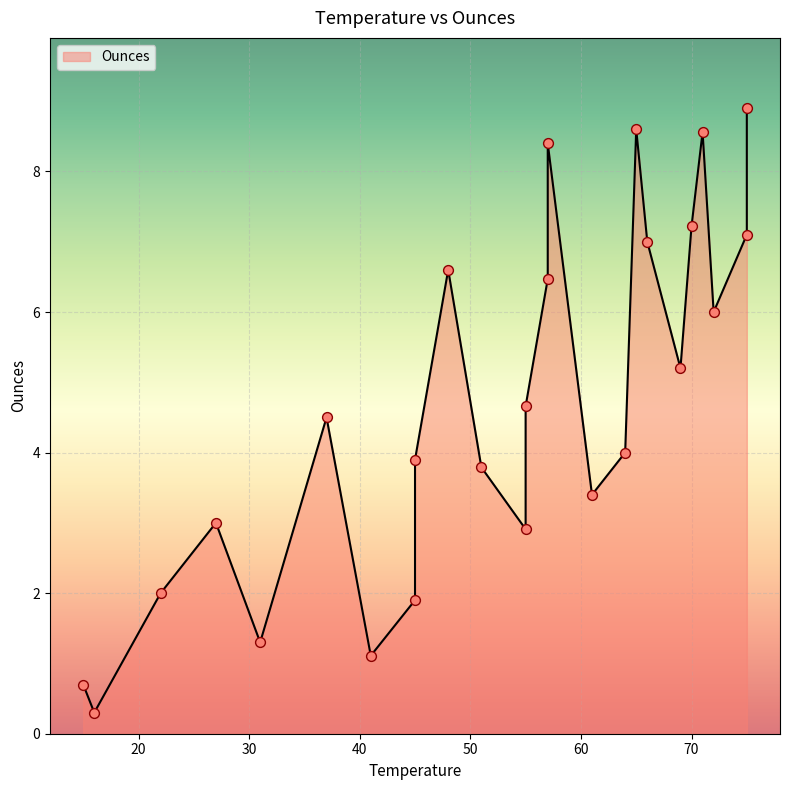

What is the change in value from 15 to 55?

+2.2